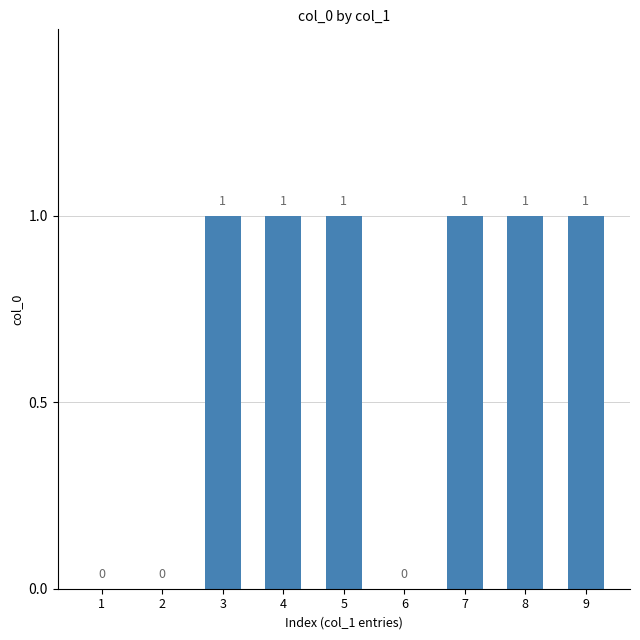

How many distinct data groups are displayed?

1